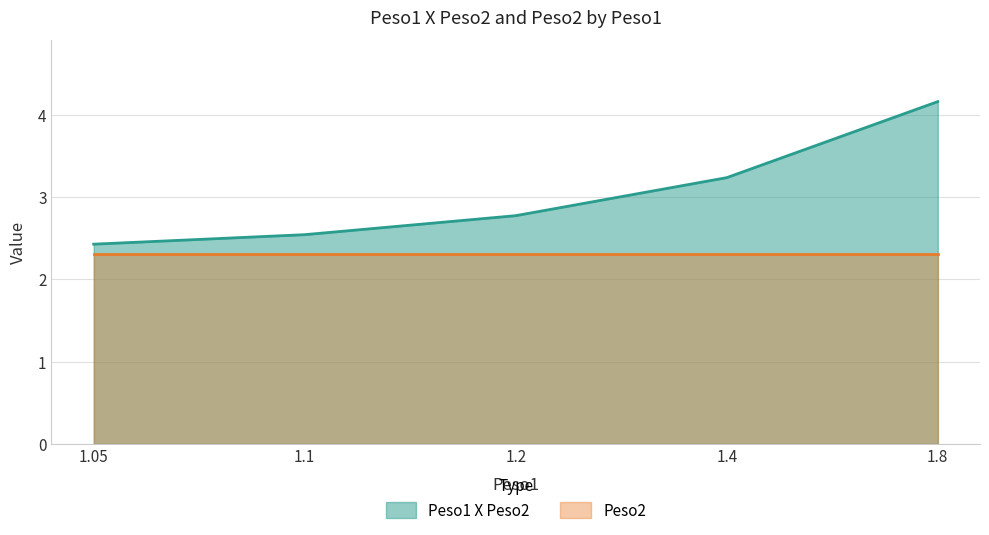

What position from the right is 1.2?

3